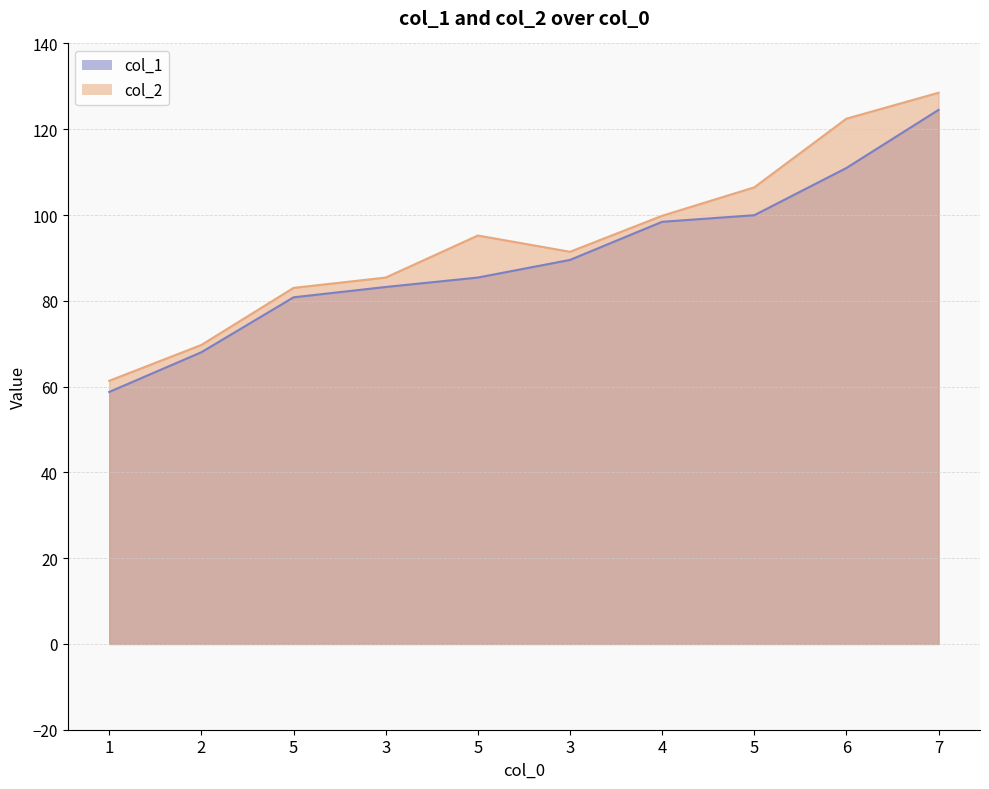

How many lines are shown in the chart?

2